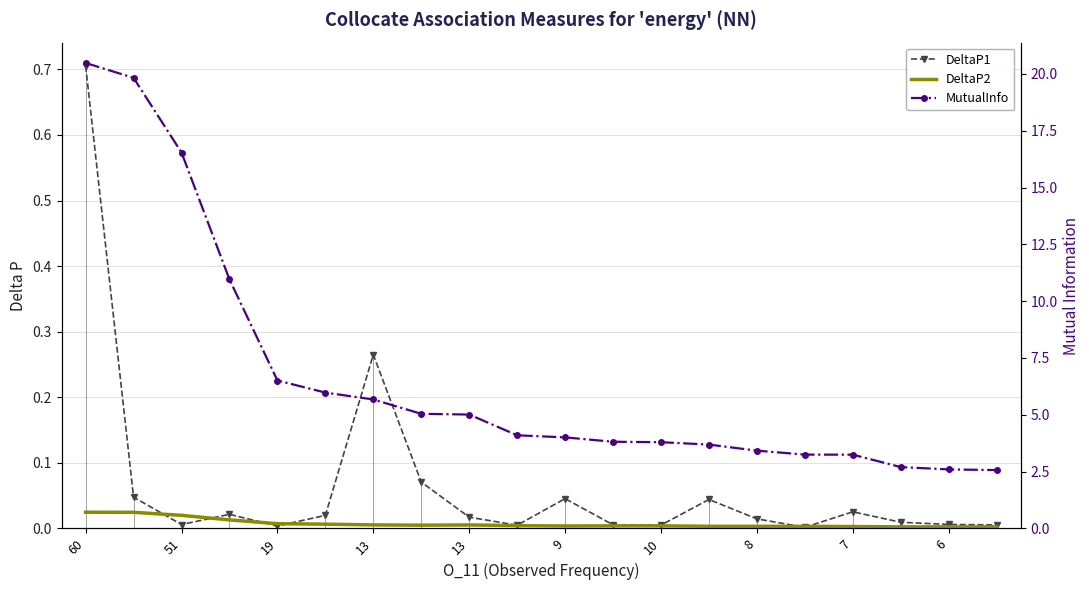

Which has a higher value, 13 or 8?

13